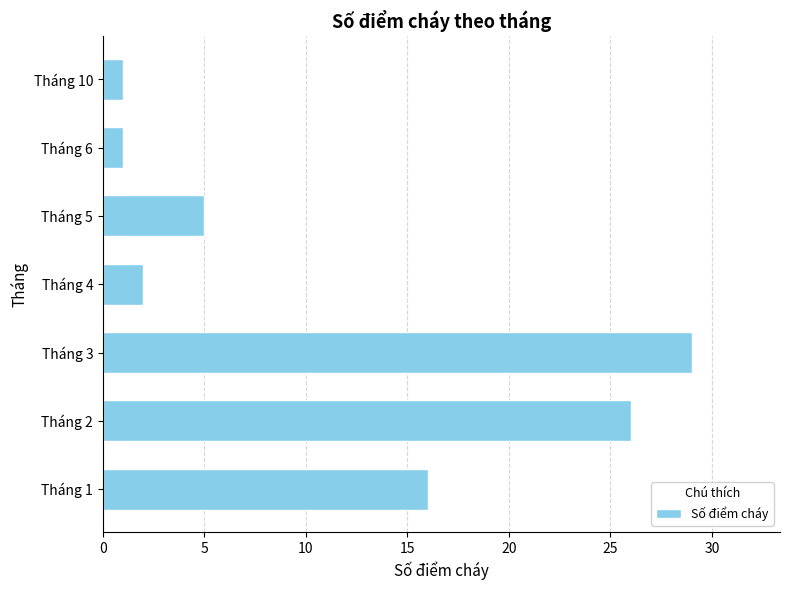

What is the maximum value shown in the chart?

29